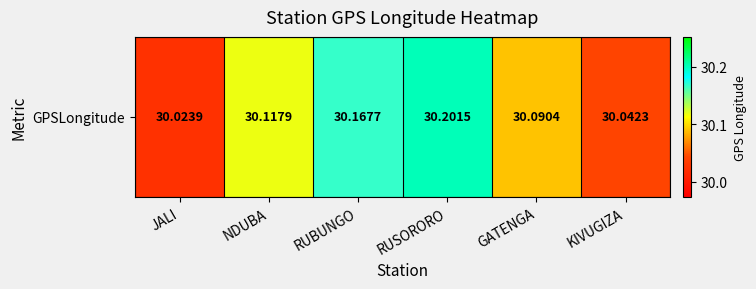

What value does the data have at RUSORORO?

30.2